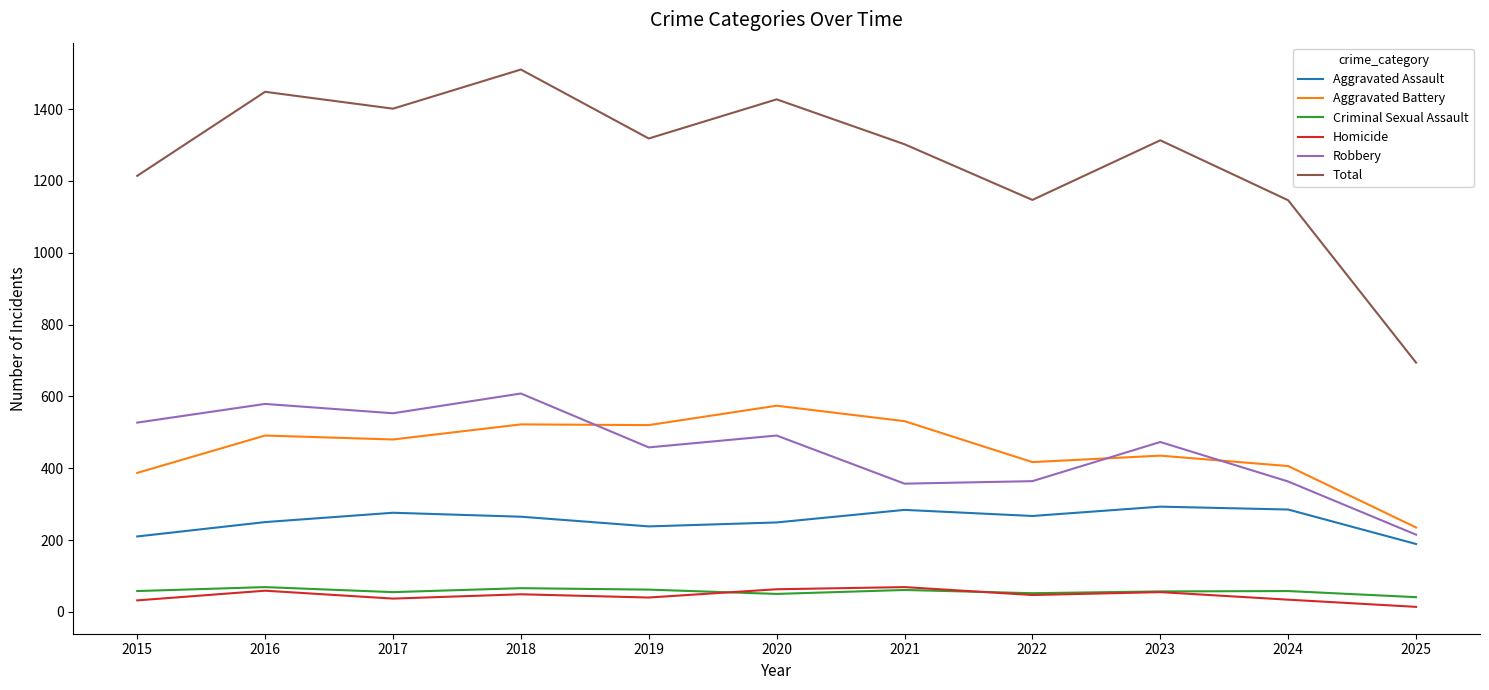

At which category does the chart reach its peak across all series?

2018